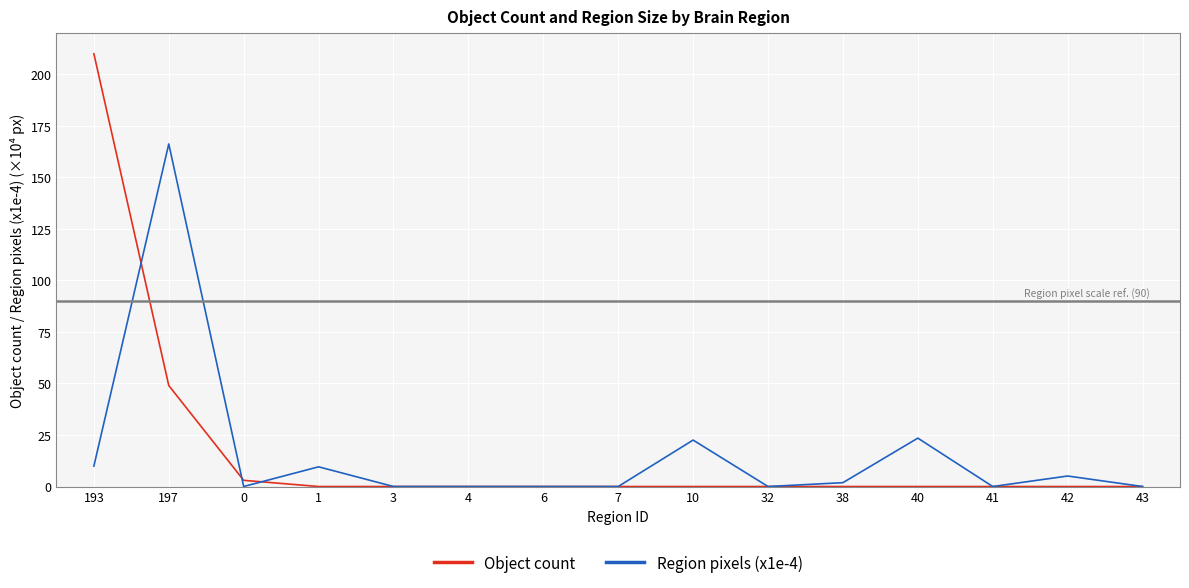

Which series has the largest range (max minus min)?

Object count